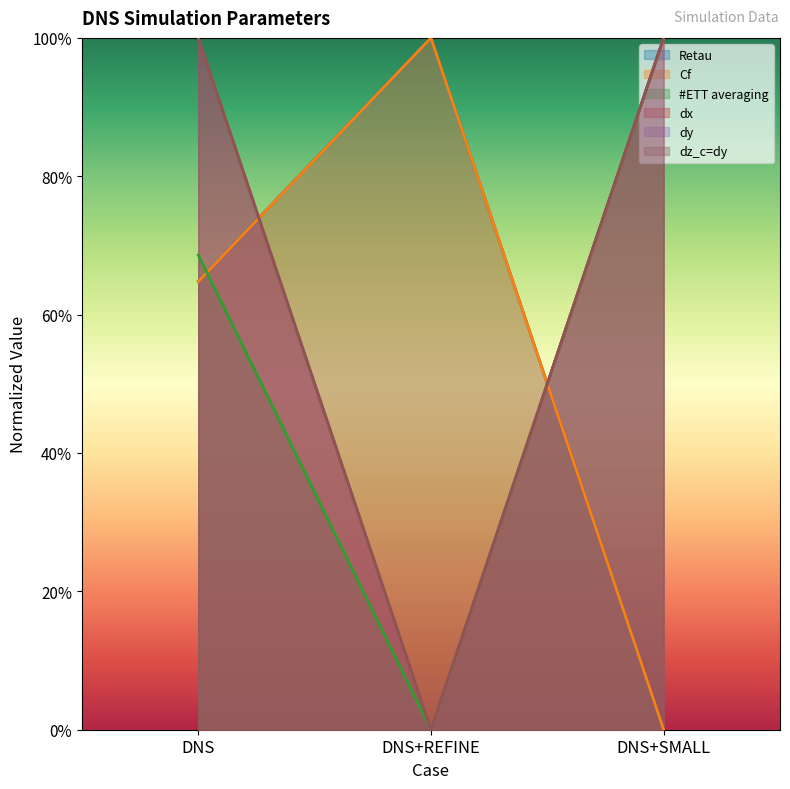

Is it true that dy equals 1.0 at DNS?

True